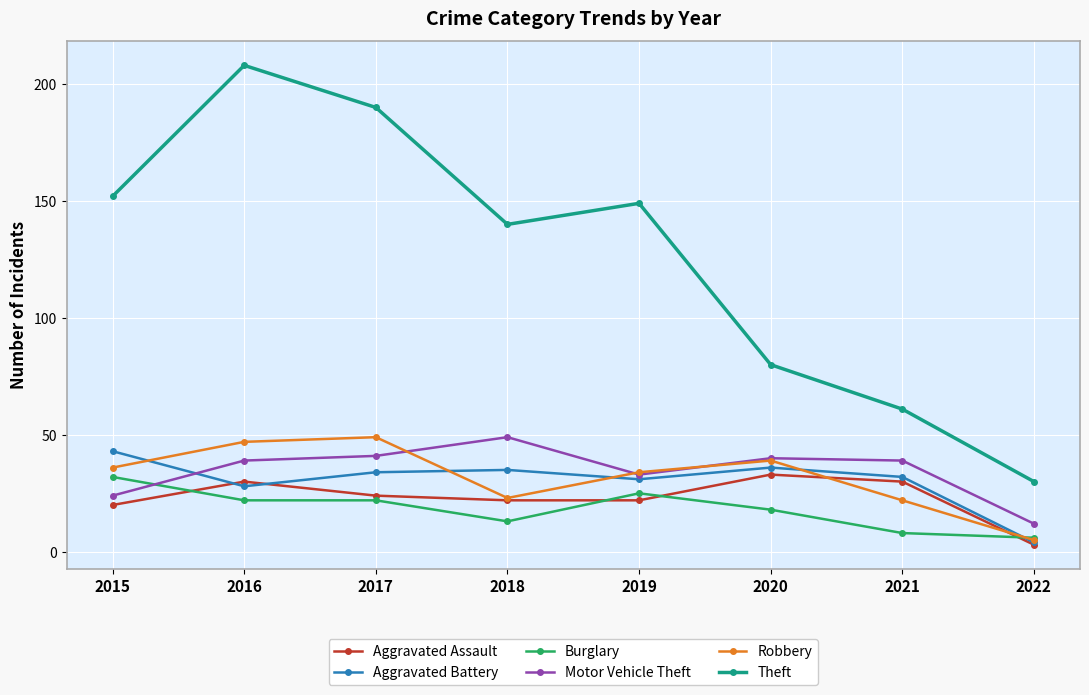

At which label does Aggravated Assault first exceed 24?

2016